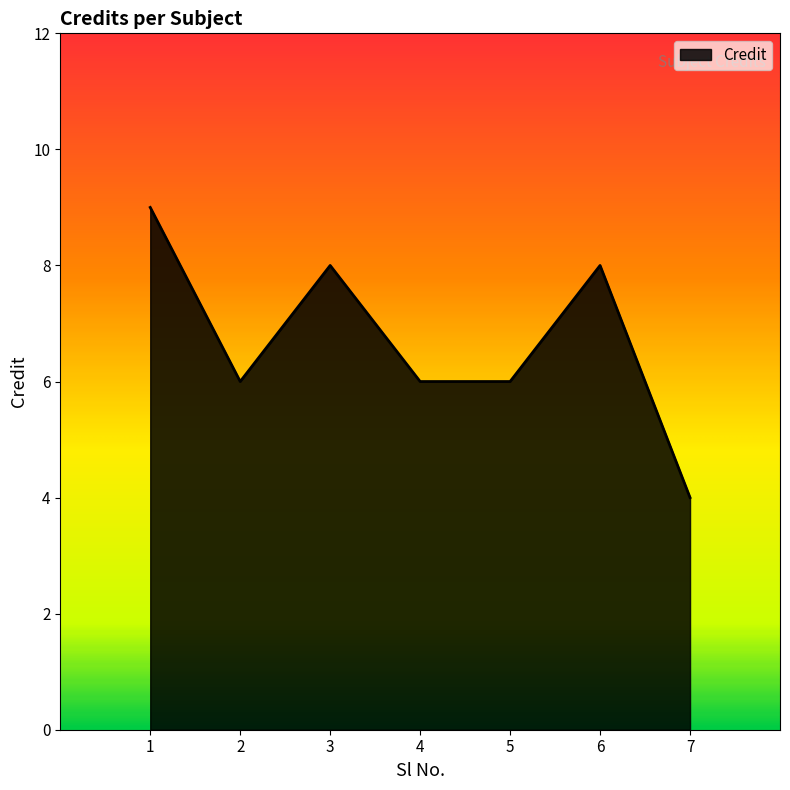

At which category does the data reach its first local valley?

2